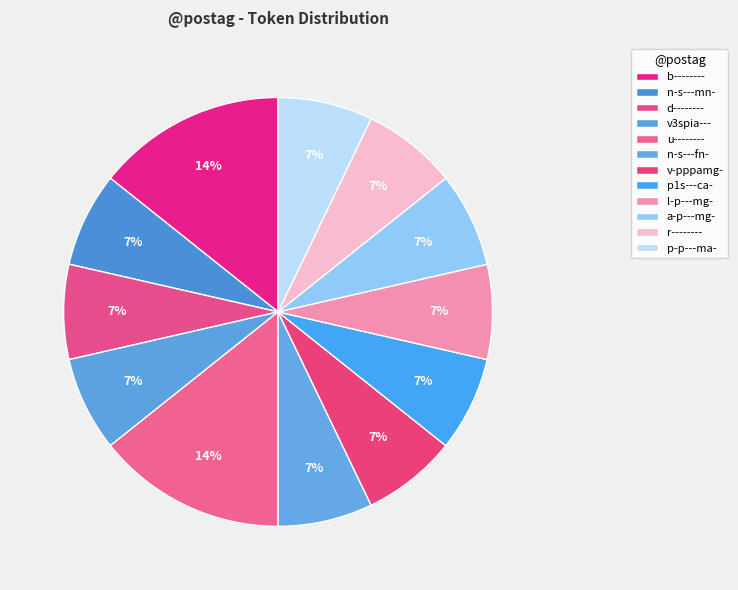

Count the number of slices in the pie.

12